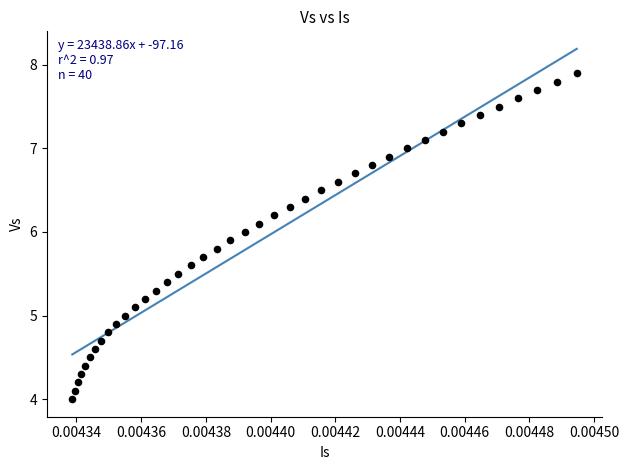

What is the range of Y values (max minus min)?

3.9